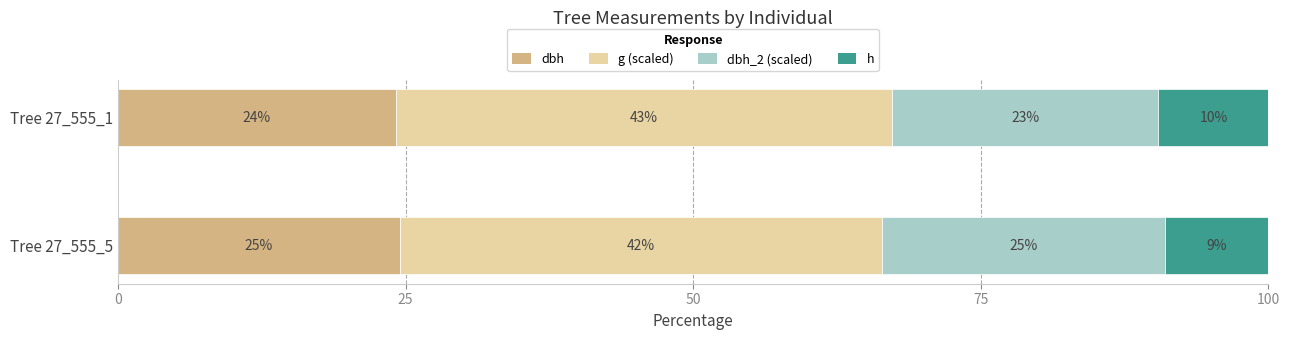

Which series has the largest total across all categories?

g (scaled)